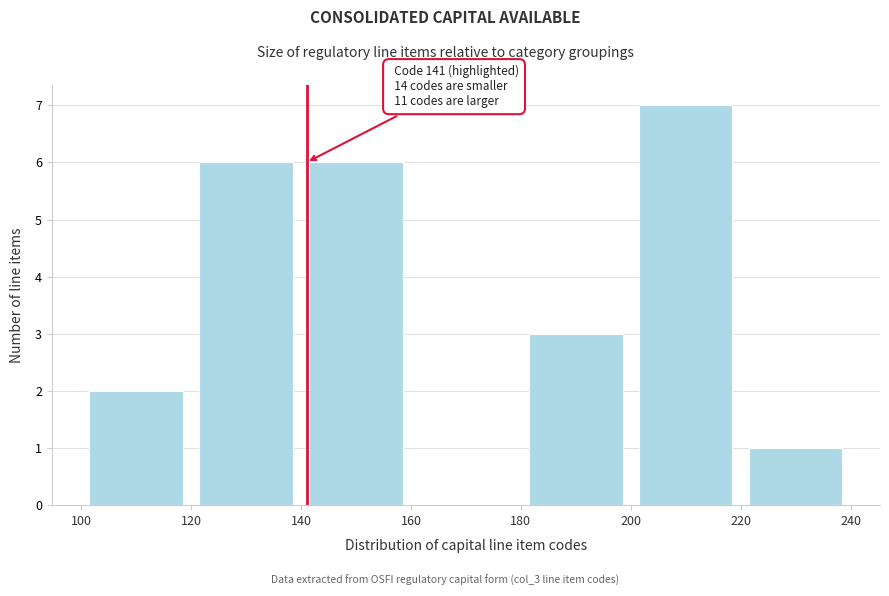

Which range on the x-axis has the tallest bar?

200 to 220